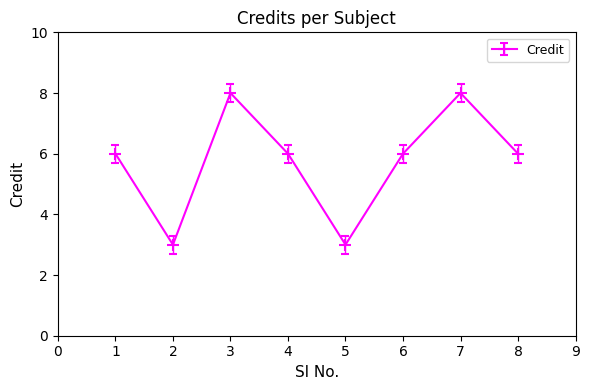

How many distinct data groups are displayed?

1